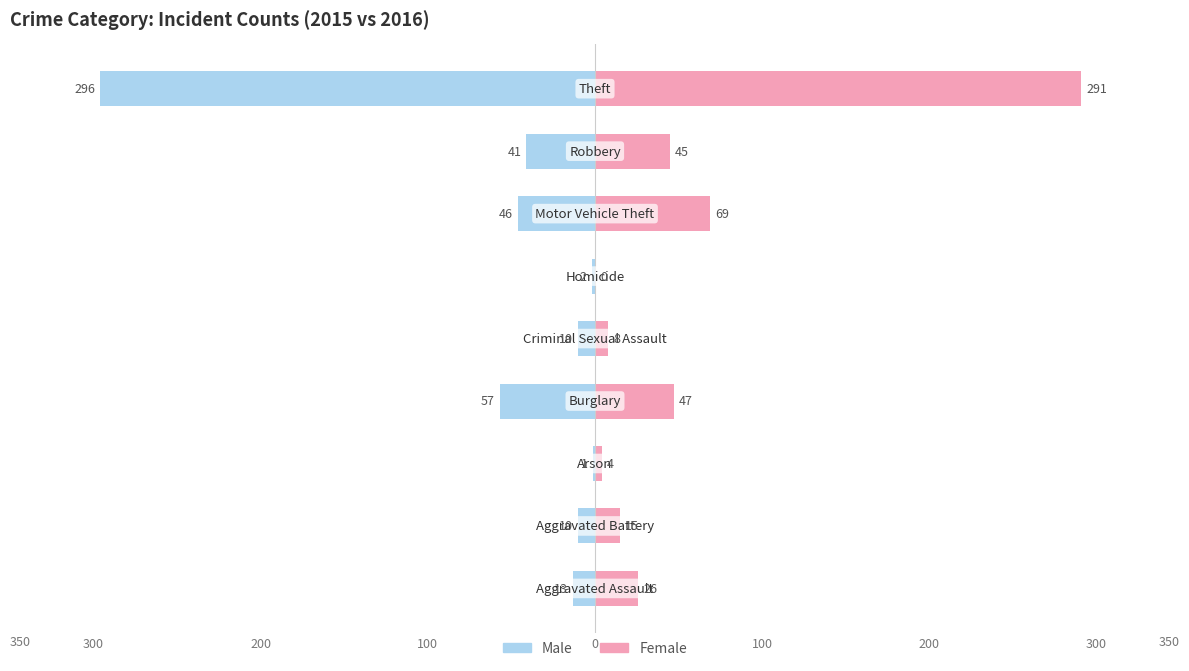

What is the minimum value shown in the chart?

-296